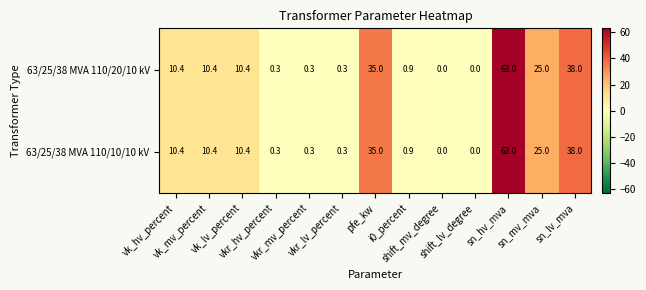

What is the difference between the maximum and second lowest values in the 63/25/38 MVA 110/20/10 kV series?

63.0